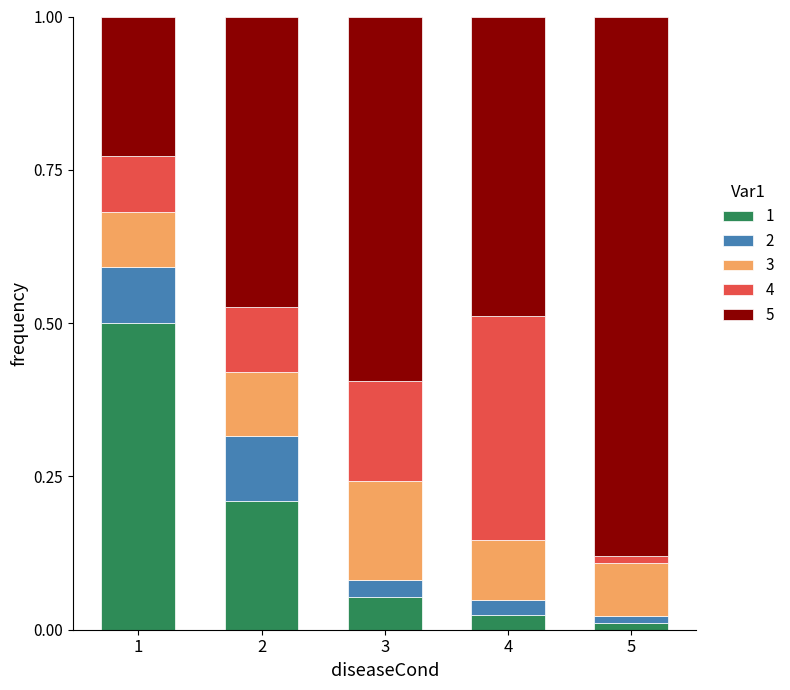

What is the sum of all 1 values?

0.8